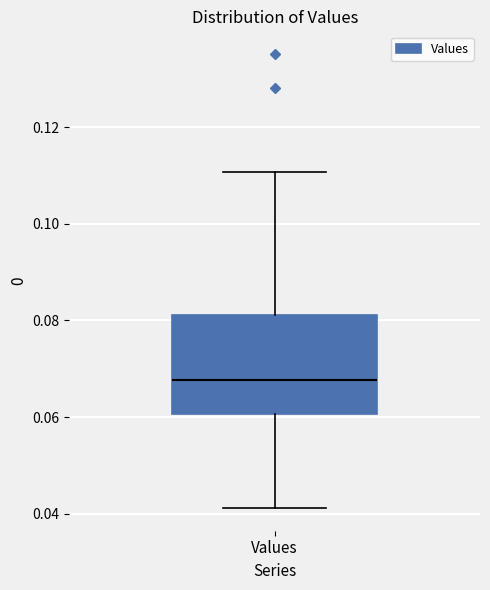

Read this box plot against the y-axis: the position of the median line, the range covered by the box, and the ends of both whiskers. The values are not printed on the chart, so give them approximately, as read against the axis.

median 0.068, box 0.060 to 0.082, whiskers 0.042 to 0.110